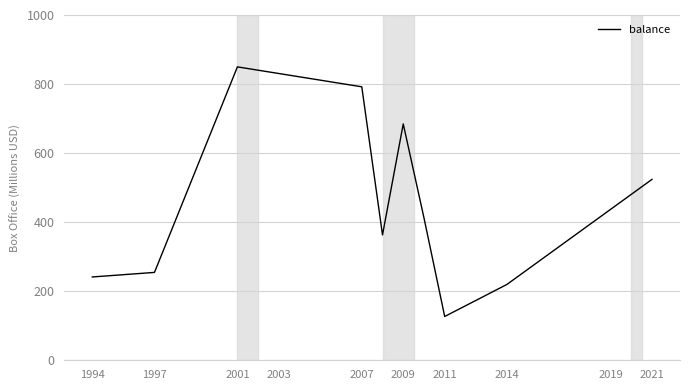

What is the minimum value shown in the chart?

126.8